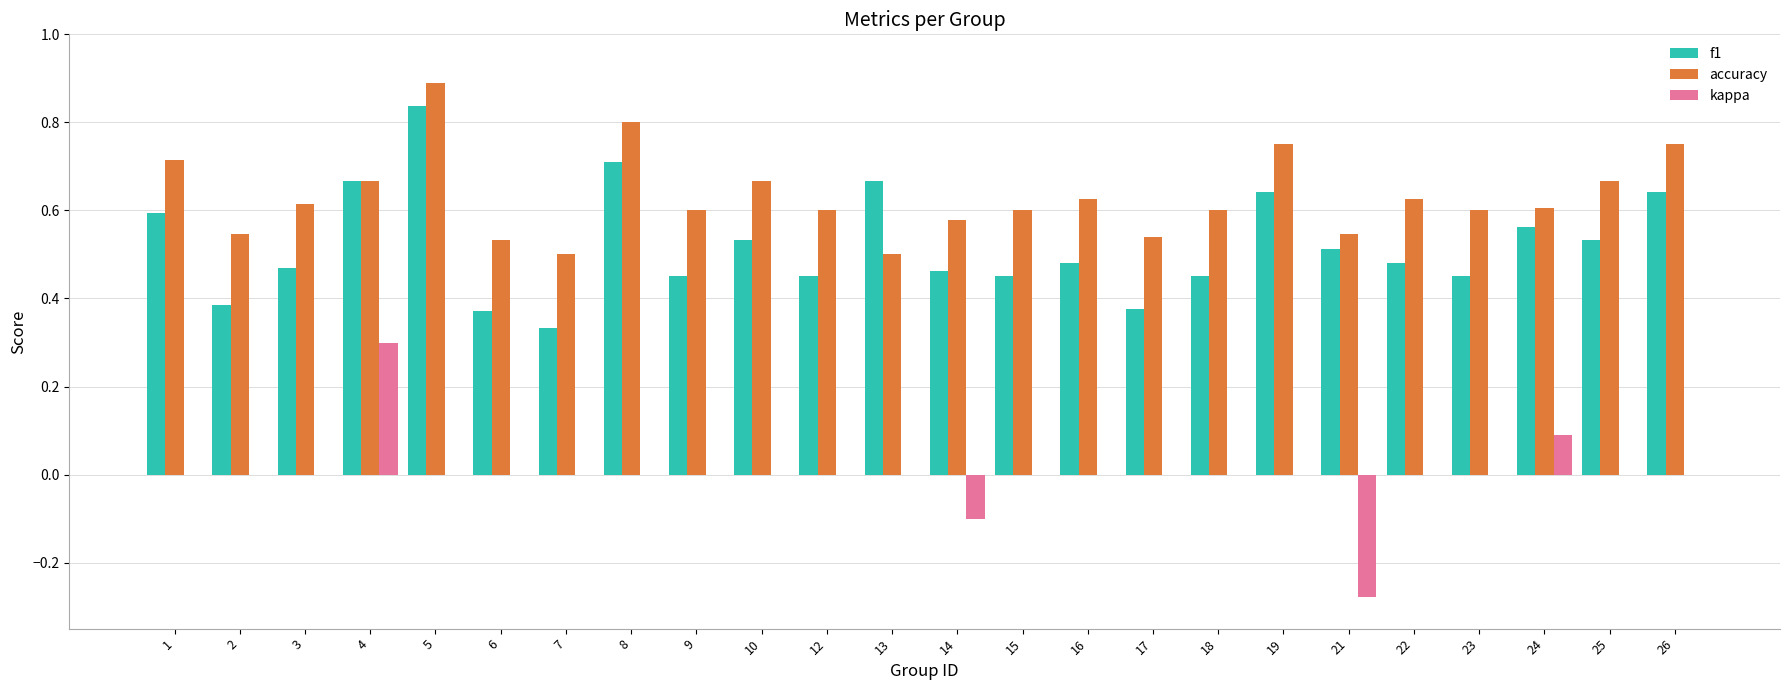

Between 1 and 13, which series saw the biggest shift?

accuracy